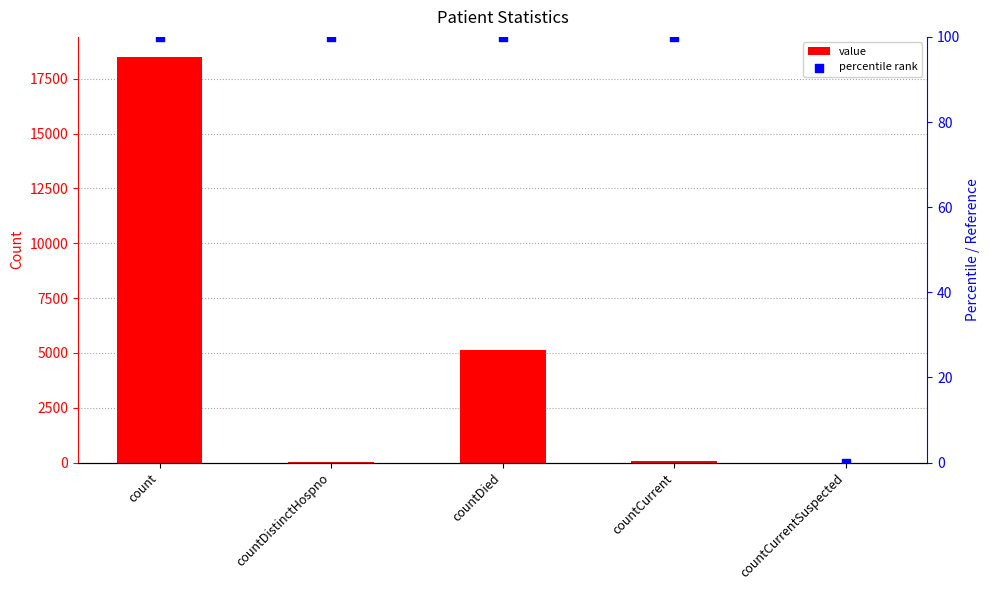

What is the total value across all series at countDied?

5225